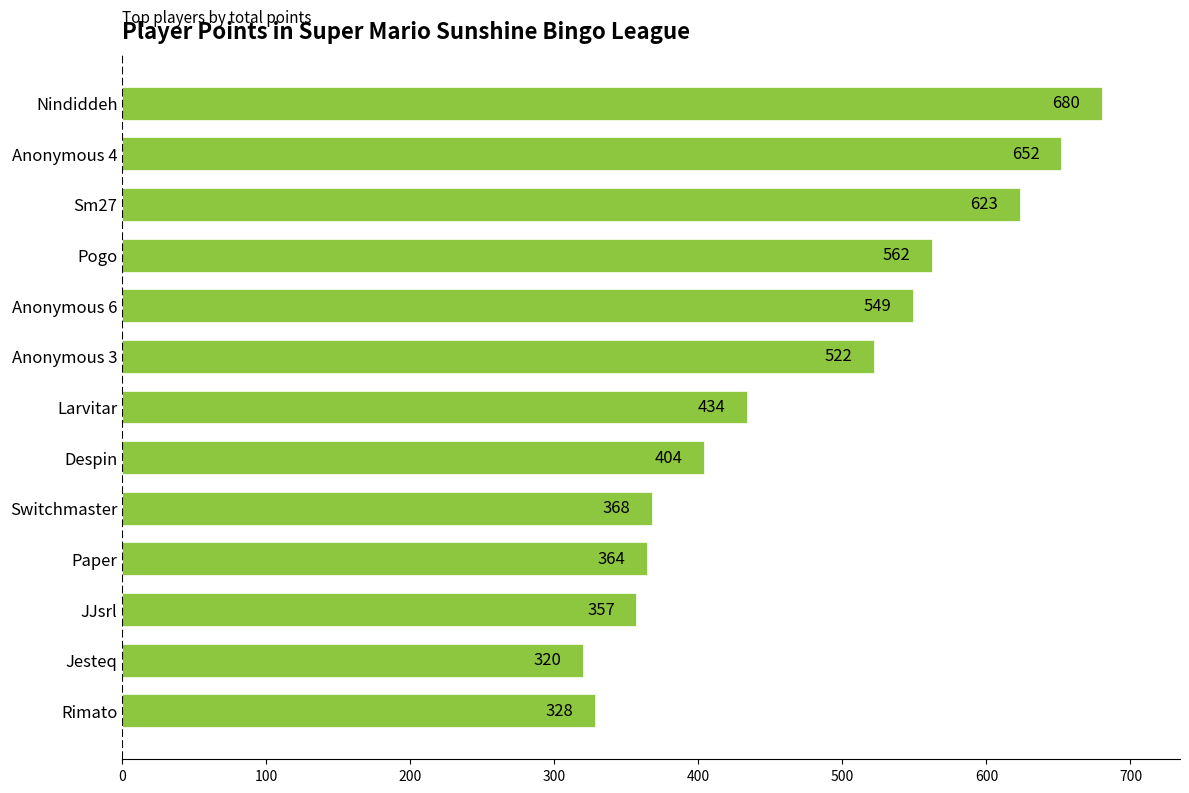

Which has a higher value, Anonymous 4 or Rimato?

Anonymous 4